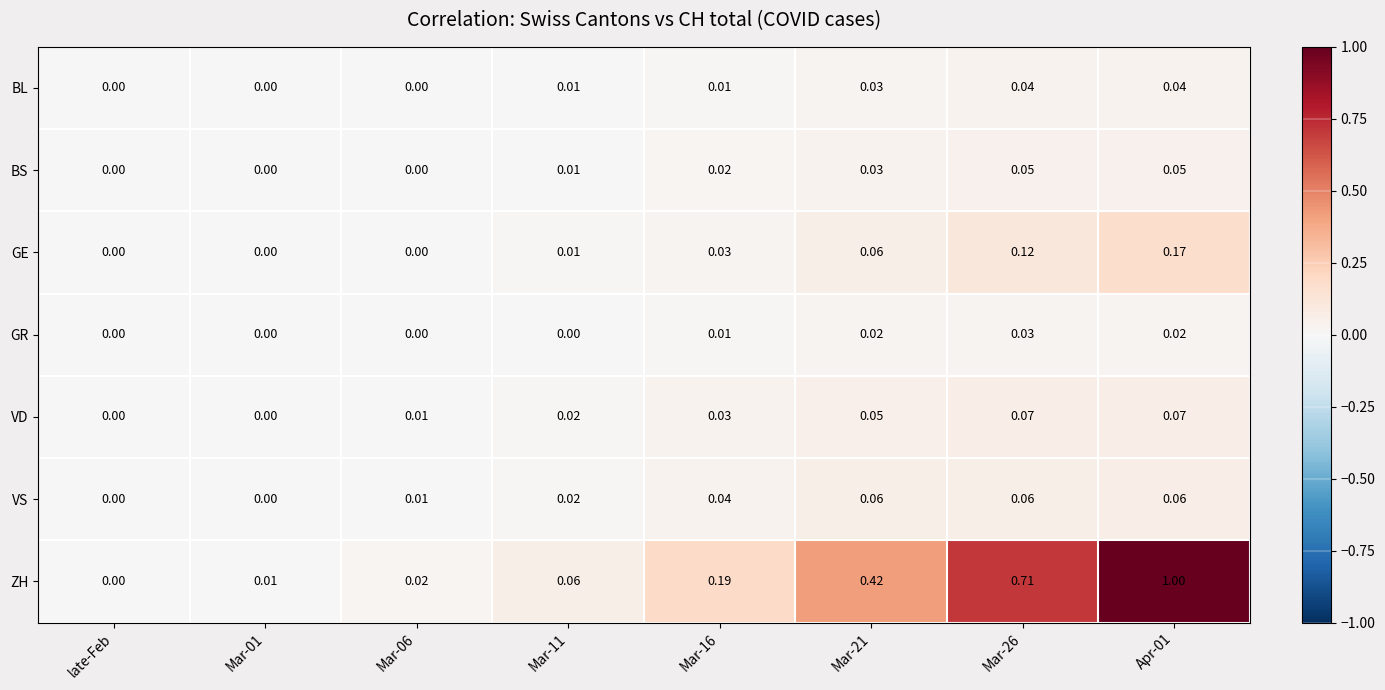

How many distinct data groups are displayed?

7